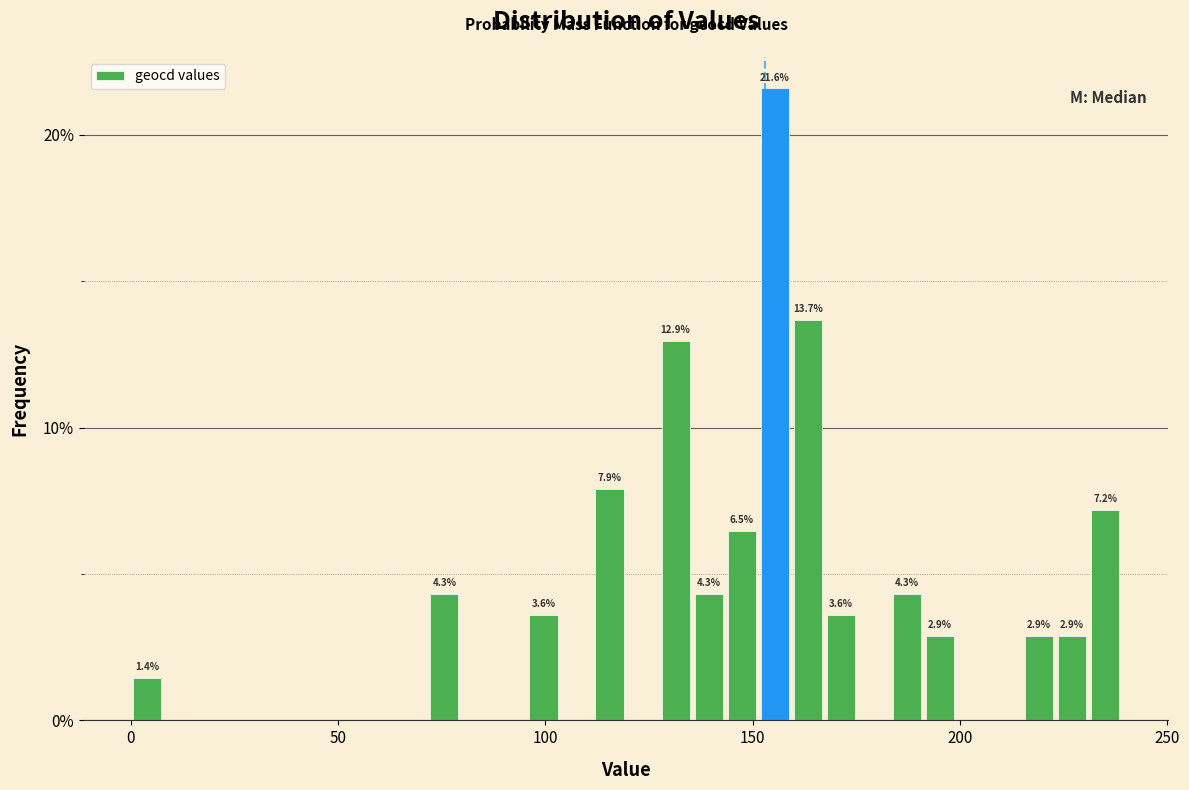

Around what value on the x-axis is the tallest bar? Give the approximate position of its centre, as read against the axis.

155